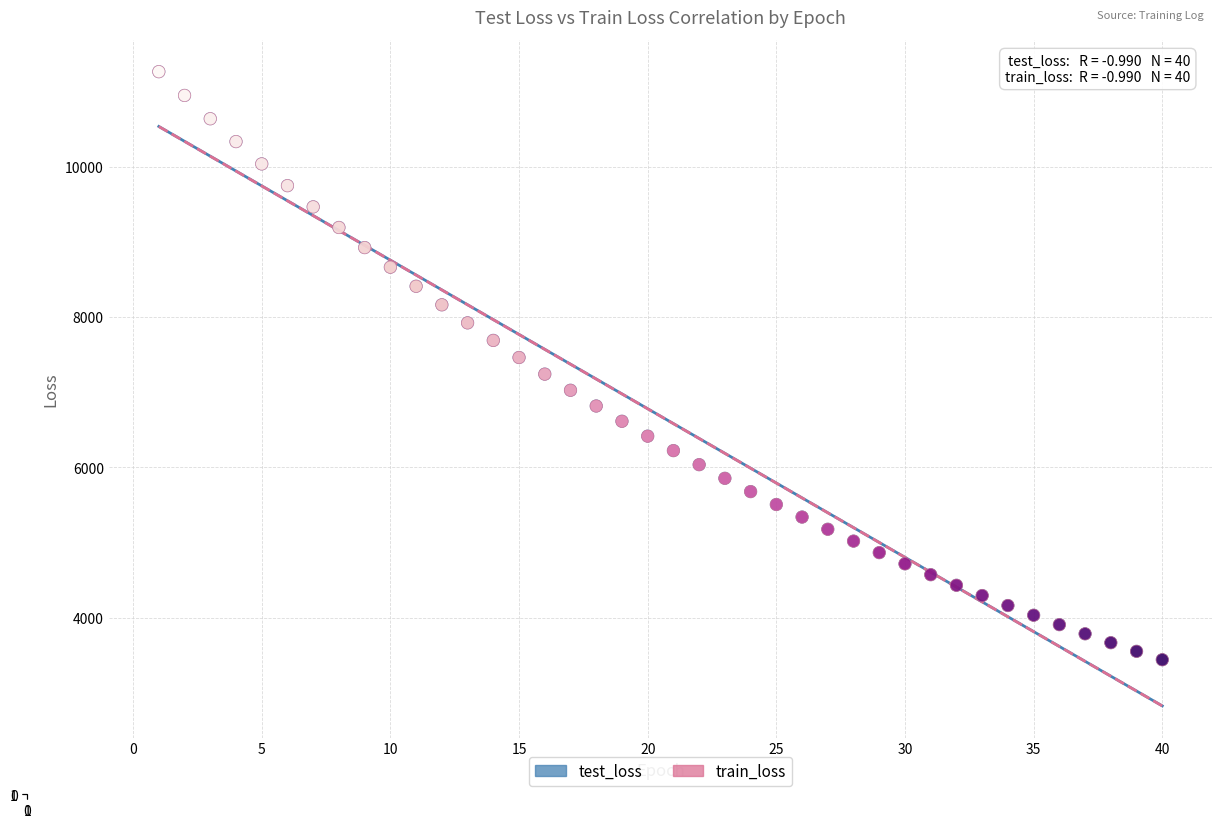

What are all the series names shown in the legend?

test_loss, train_loss